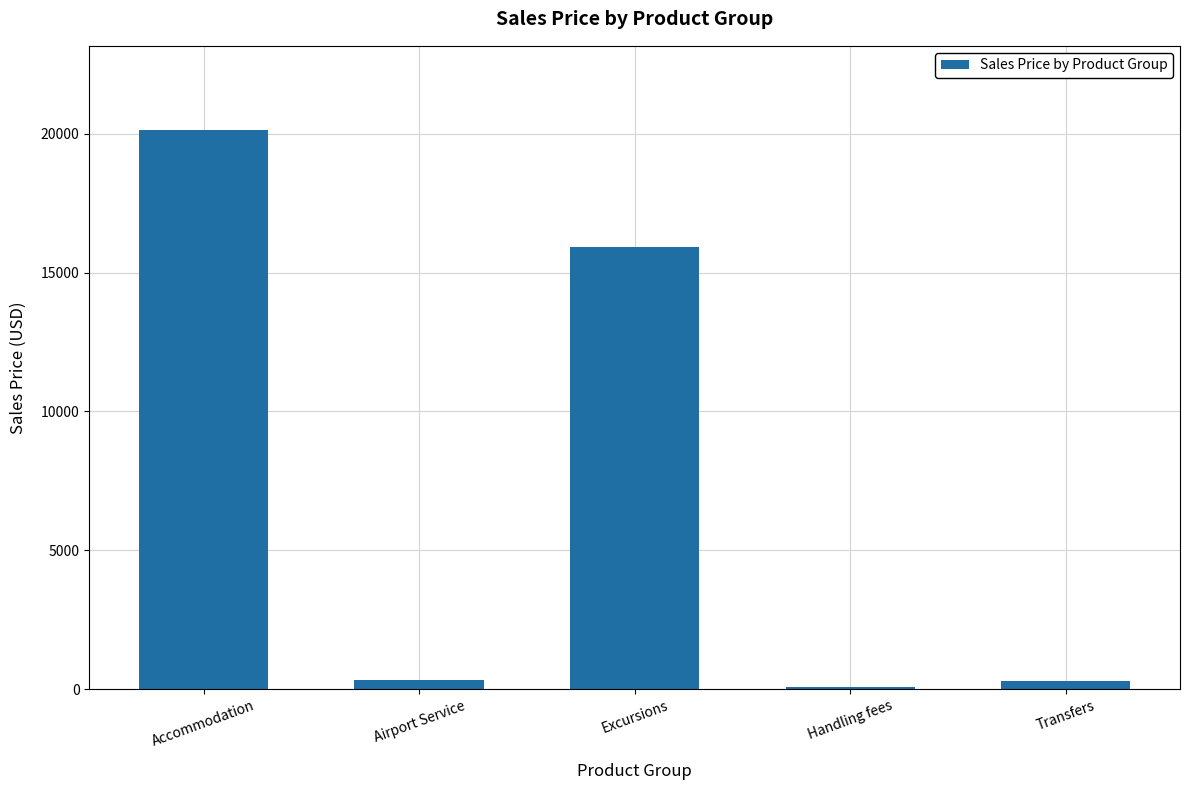

Is it true that the value at Excursions is 15922?

True